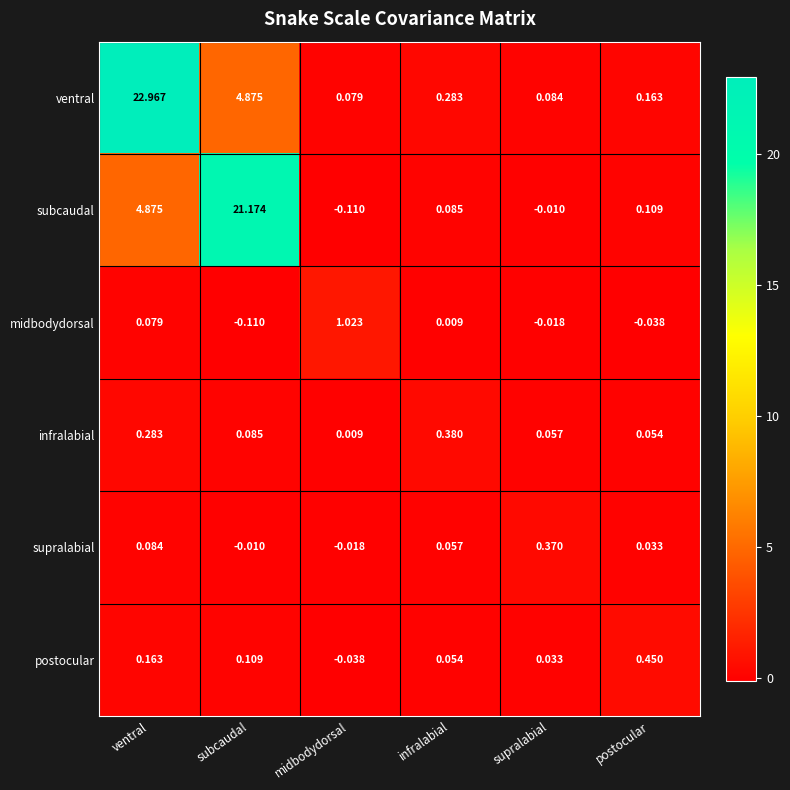

Which category has the highest value in the infralabial series?

infralabial